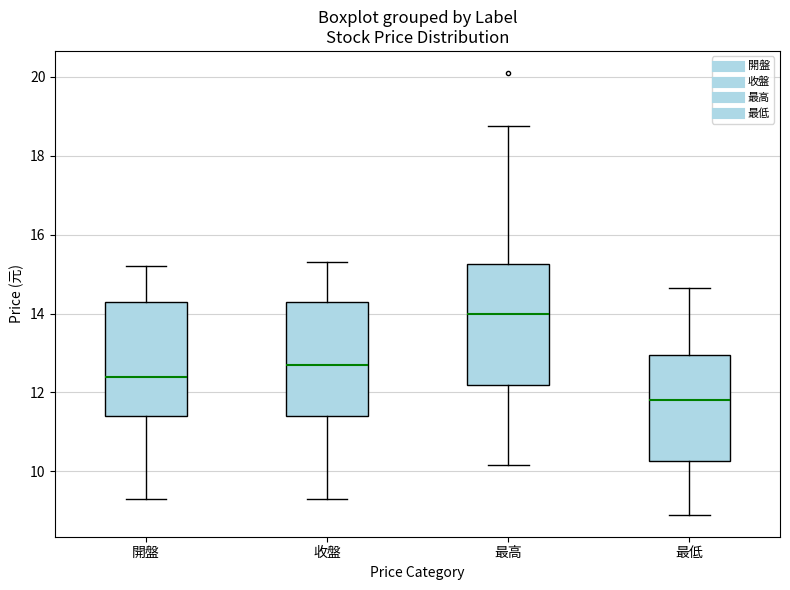

Reading left to right, read every box against the y-axis: the position of its median line, the range the box covers, and the ends of its whiskers. The values are not printed on the chart, so give them approximately, as read against the axis.

開盤: median 12.4, box 11.4 to 14.4, whiskers 9.4 to 15.2
收盤: median 12.8, box 11.4 to 14.4, whiskers 9.4 to 15.4
最高: median 14.0, box 12.2 to 15.2, whiskers 10.2 to 18.8
最低: median 11.8, box 10.2 to 13.0, whiskers 9.0 to 14.6